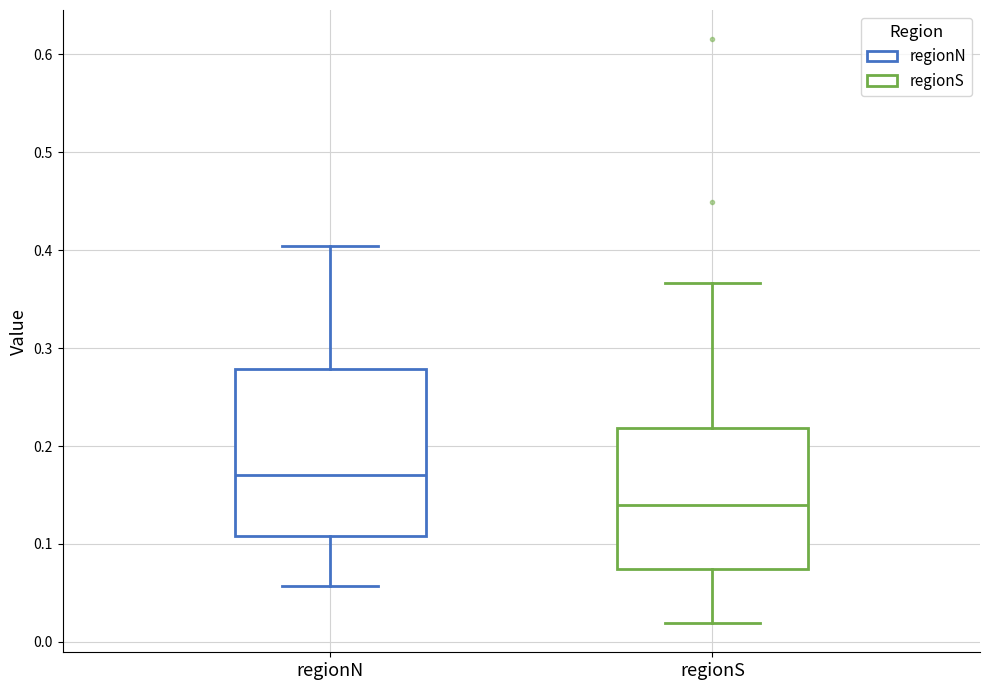

Which box is the tallest, from its lower edge to its upper edge?

regionN